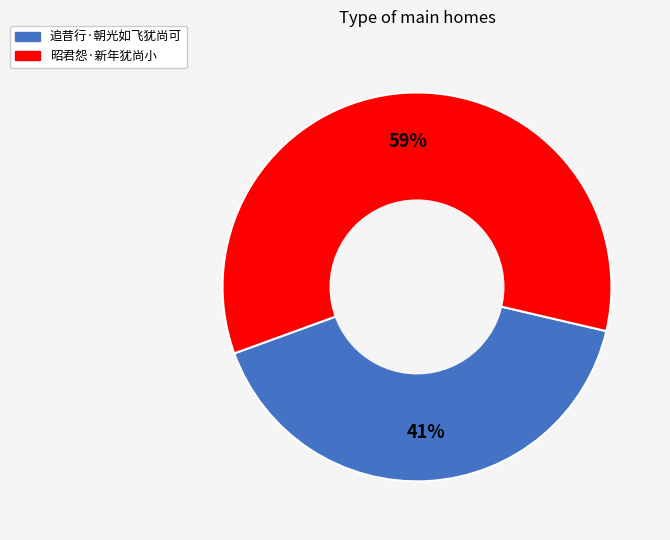

True or false: 昭君怨·新年犹尚小 accounts for 50% of the total.

False